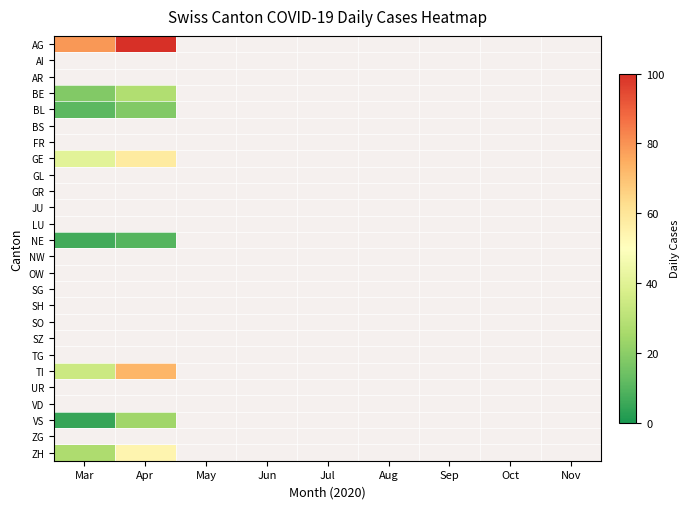

Reading left to right, extract all data points from this chart.

AG: Mar=79	Apr=282	May=0	Jun=0	Jul=0	Aug=0	Sep=0	Oct=0	Nov=0
AI: Mar=0	Apr=0	May=0	Jun=0	Jul=0	Aug=0	Sep=0	Oct=0	Nov=0
AR: Mar=0	Apr=0	May=0	Jun=0	Jul=0	Aug=0	Sep=0	Oct=0	Nov=0
BE: Mar=18	Apr=28	May=0	Jun=0	Jul=0	Aug=0	Sep=0	Oct=0	Nov=0
BL: Mar=11	Apr=18	May=0	Jun=0	Jul=0	Aug=0	Sep=0	Oct=0	Nov=0
BS: Mar=0	Apr=0	May=0	Jun=0	Jul=0	Aug=0	Sep=0	Oct=0	Nov=0
FR: Mar=0	Apr=0	May=0	Jun=0	Jul=0	Aug=0	Sep=0	Oct=0	Nov=0
GE: Mar=41	Apr=58	May=0	Jun=0	Jul=0	Aug=0	Sep=0	Oct=0	Nov=0
GL: Mar=0	Apr=0	May=0	Jun=0	Jul=0	Aug=0	Sep=0	Oct=0	Nov=0
GR: Mar=0	Apr=0	May=0	Jun=0	Jul=0	Aug=0	Sep=0	Oct=0	Nov=0
JU: Mar=0	Apr=0	May=0	Jun=0	Jul=0	Aug=0	Sep=0	Oct=0	Nov=0
LU: Mar=0	Apr=0	May=0	Jun=0	Jul=0	Aug=0	Sep=0	Oct=0	Nov=0
NE: Mar=7	Apr=10	May=0	Jun=0	Jul=0	Aug=0	Sep=0	Oct=0	Nov=0
NW: Mar=0	Apr=0	May=0	Jun=0	Jul=0	Aug=0	Sep=0	Oct=0	Nov=0
OW: Mar=0	Apr=0	May=0	Jun=0	Jul=0	Aug=0	Sep=0	Oct=0	Nov=0
SG: Mar=0	Apr=0	May=0	Jun=0	Jul=0	Aug=0	Sep=0	Oct=0	Nov=0
SH: Mar=0	Apr=0	May=0	Jun=0	Jul=0	Aug=0	Sep=0	Oct=0	Nov=0
SO: Mar=0	Apr=0	May=0	Jun=0	Jul=0	Aug=0	Sep=0	Oct=0	Nov=0
SZ: Mar=0	Apr=0	May=0	Jun=0	Jul=0	Aug=0	Sep=0	Oct=0	Nov=0
TG: Mar=0	Apr=0	May=0	Jun=0	Jul=0	Aug=0	Sep=0	Oct=0	Nov=0
TI: Mar=34	Apr=73	May=0	Jun=0	Jul=0	Aug=0	Sep=0	Oct=0	Nov=0
UR: Mar=0	Apr=0	May=0	Jun=0	Jul=0	Aug=0	Sep=0	Oct=0	Nov=0
VD: Mar=0	Apr=0	May=0	Jun=0	Jul=0	Aug=0	Sep=0	Oct=0	Nov=0
VS: Mar=5	Apr=24	May=0	Jun=0	Jul=0	Aug=0	Sep=0	Oct=0	Nov=0
ZG: Mar=0	Apr=0	May=0	Jun=0	Jul=0	Aug=0	Sep=0	Oct=0	Nov=0
ZH: Mar=27	Apr=54	May=0	Jun=0	Jul=0	Aug=0	Sep=0	Oct=0	Nov=0